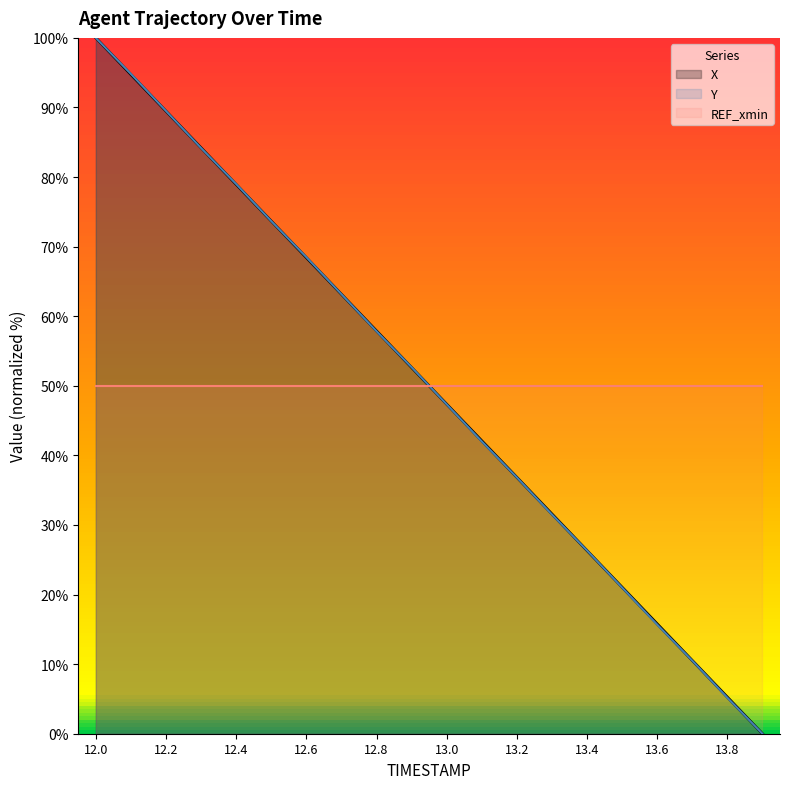

Reading right to left, what are all the values shown in this chart?

X: 13.9=0.0	13.8=5.3	13.7=10.5	13.6=15.8	13.5=21.1	13.4=26.3	13.3=31.6	13.2=36.9	13.1=42.1	13.0=47.4	12.9=52.6	12.8=57.9	12.7=63.2	12.6=68.4	12.5=73.7	12.4=78.9	12.3=84.2	12.2=89.5	12.1=94.7	12.0=100.0
Y: 13.9=0.0	13.8=5.2	13.7=10.5	13.6=15.7	13.5=21.0	13.4=26.3	13.3=31.5	13.2=36.8	13.1=42.0	13.0=47.3	12.9=52.7	12.8=57.8	12.7=63.2	12.6=68.5	12.5=73.7	12.4=79.0	12.3=84.2	12.2=89.5	12.1=94.8	12.0=100.0